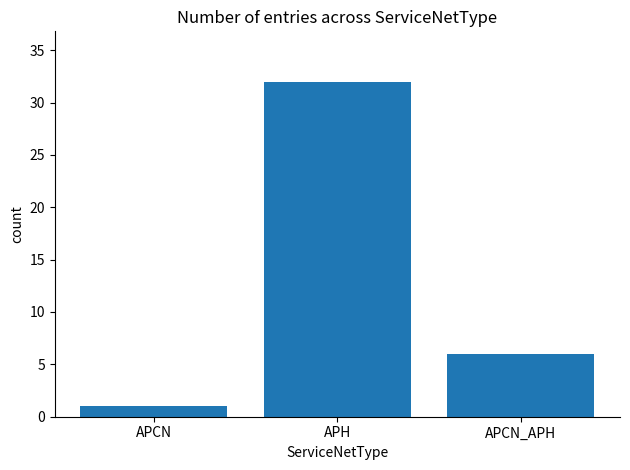

What is the label of the 3rd bar from the left?

APCN_APH